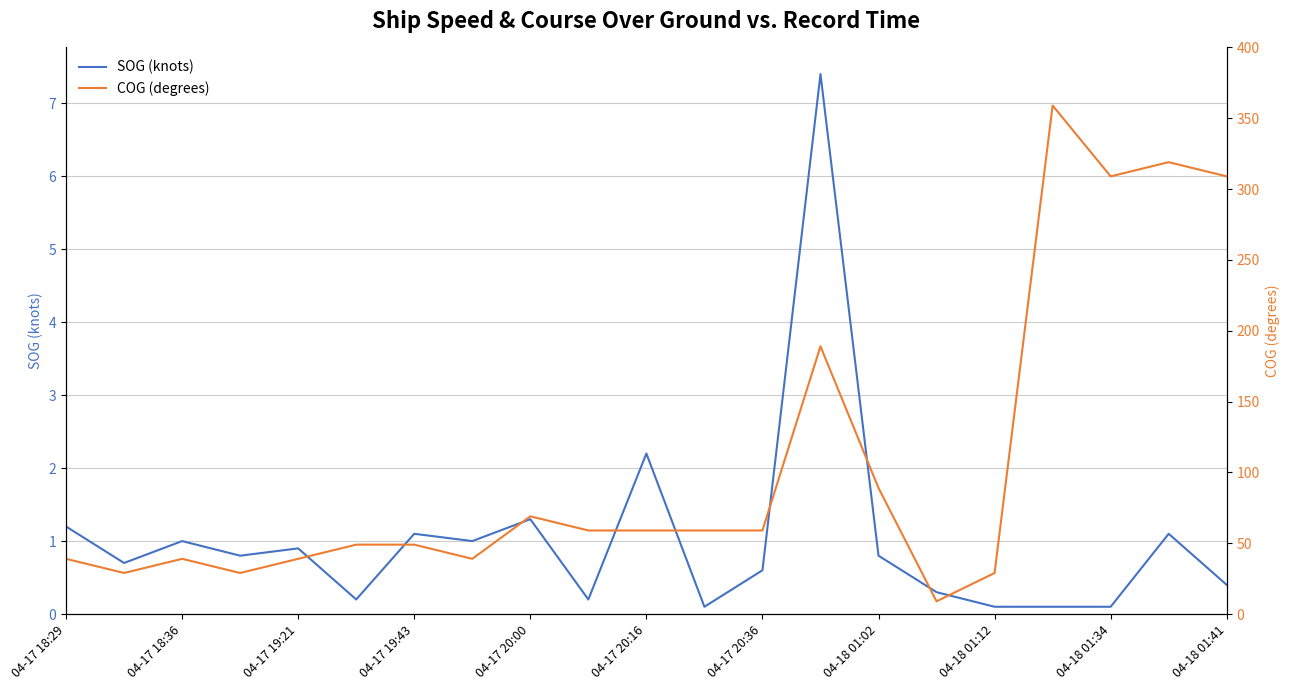

How many values in the COG (degrees) series are below 59?

10